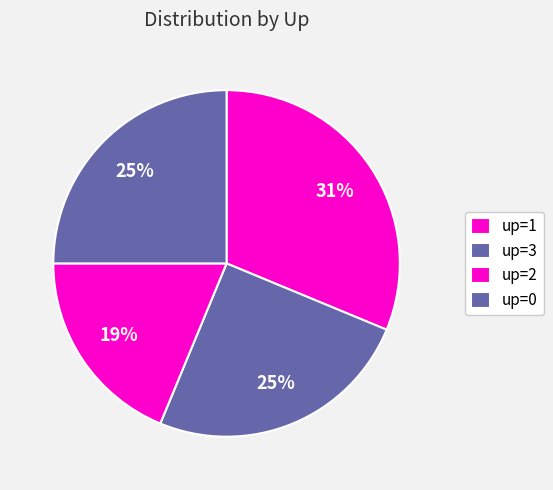

How many slices are in this pie chart?

4